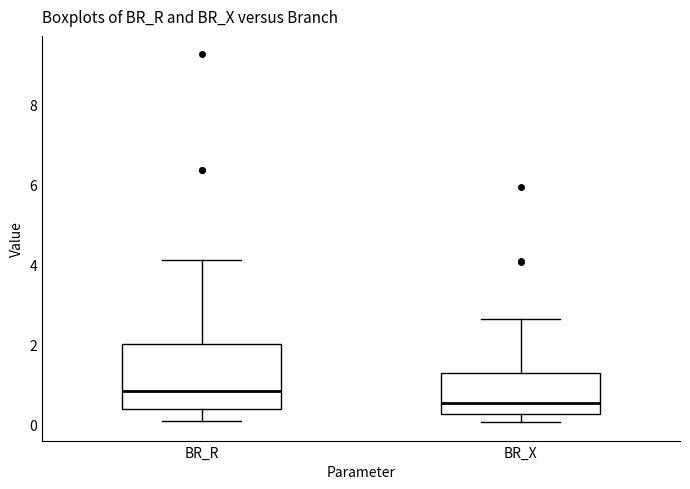

Where does the upper whisker of the box for BR_X end on the y-axis? The values are not printed on the chart, so give them approximately, as read against the axis.

2.6